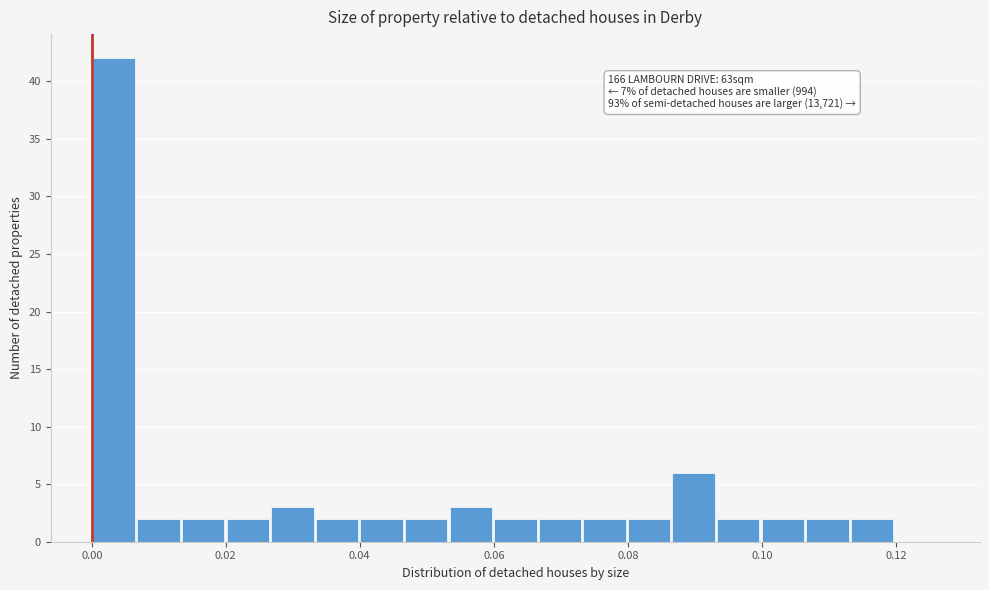

Read against the x-axis, roughly where is the centre of the tallest bar?

0.004